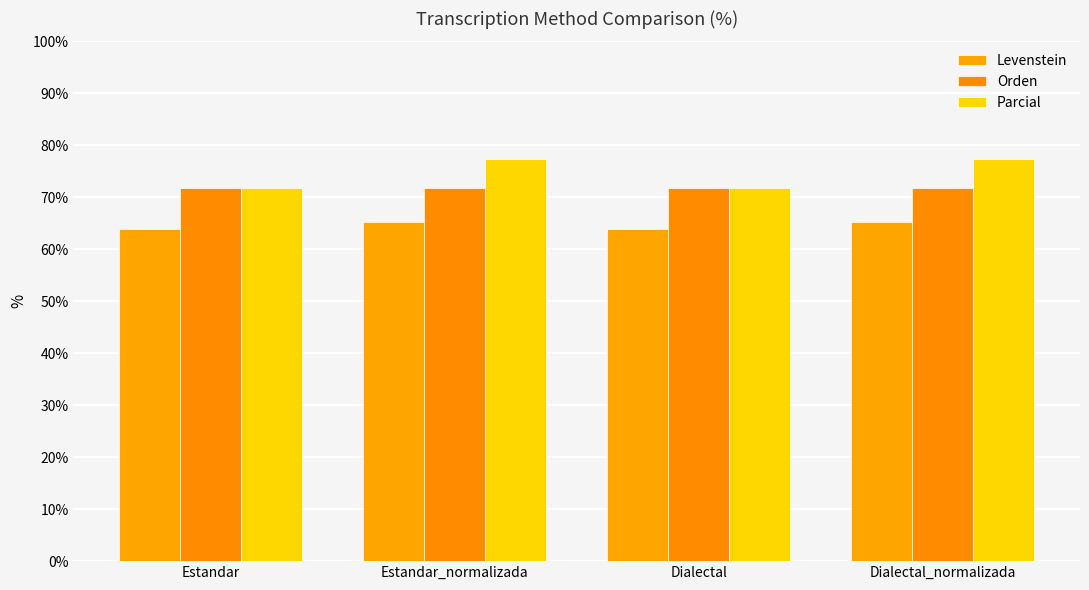

Does the chart contain stacked bars?

No